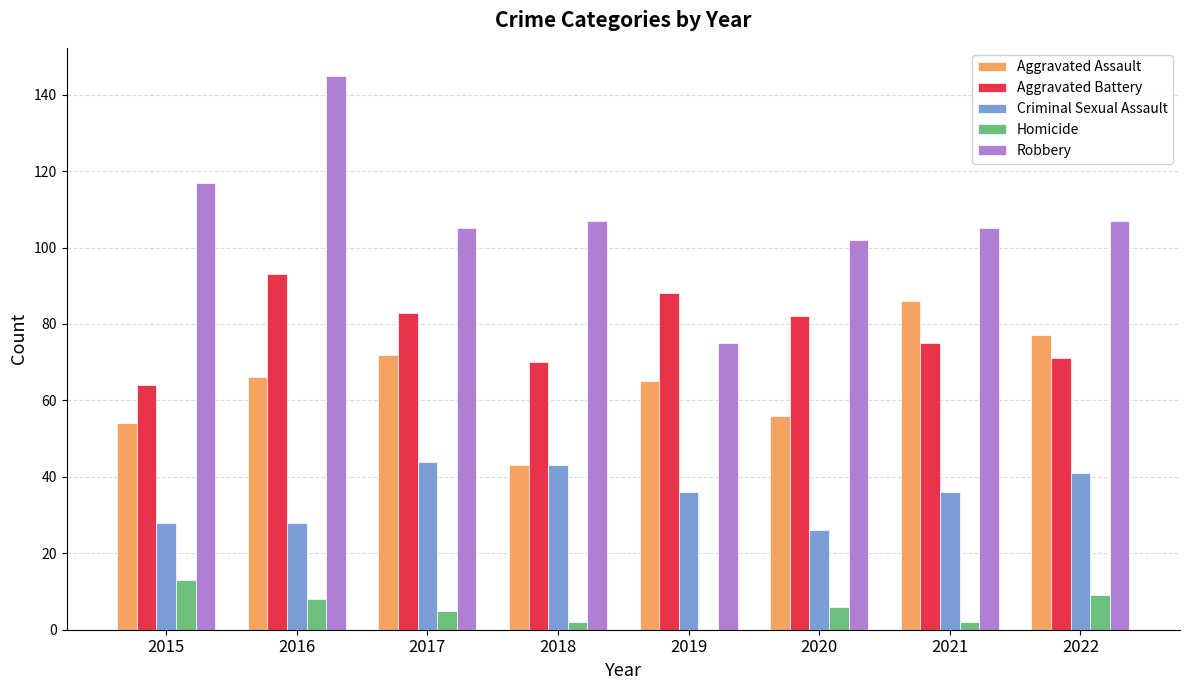

Which series changed the most between 2015 and 2020?

Aggravated Battery